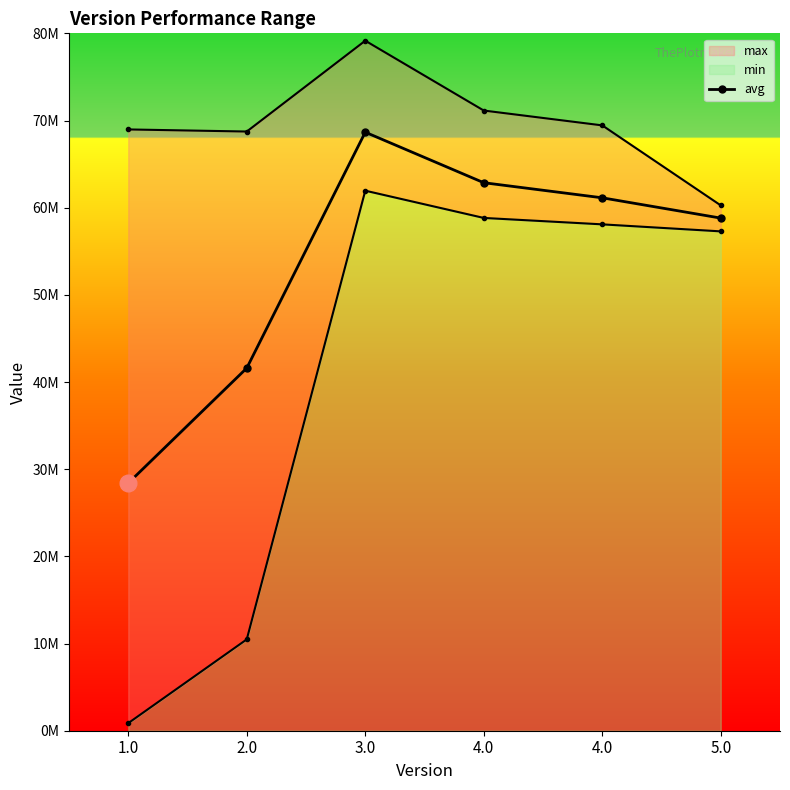

True or false: the data shows 25439339 at 4.0.

False